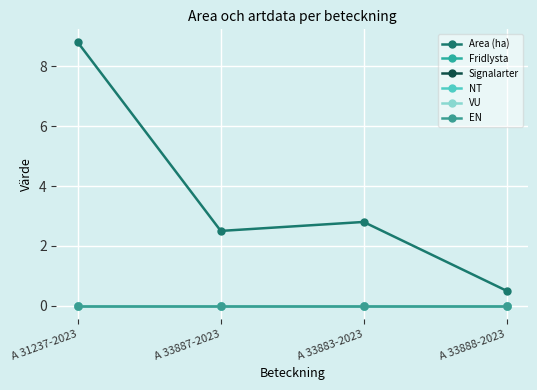

Is this an area chart (filled region under the line)?

No